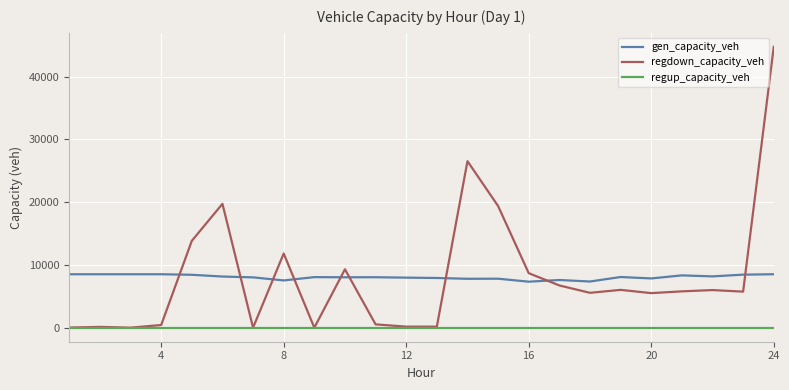

True or false: gen_capacity_veh and regdown_capacity_veh intersect in this chart.

True